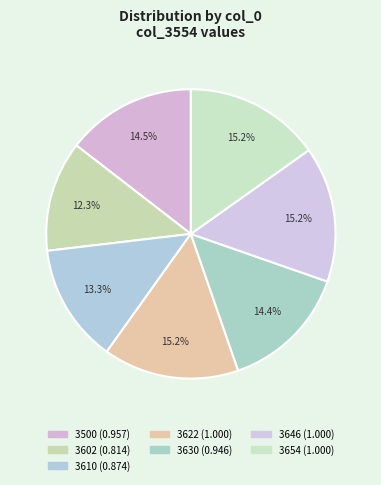

Does 3622 account for over 50% of the chart?

No